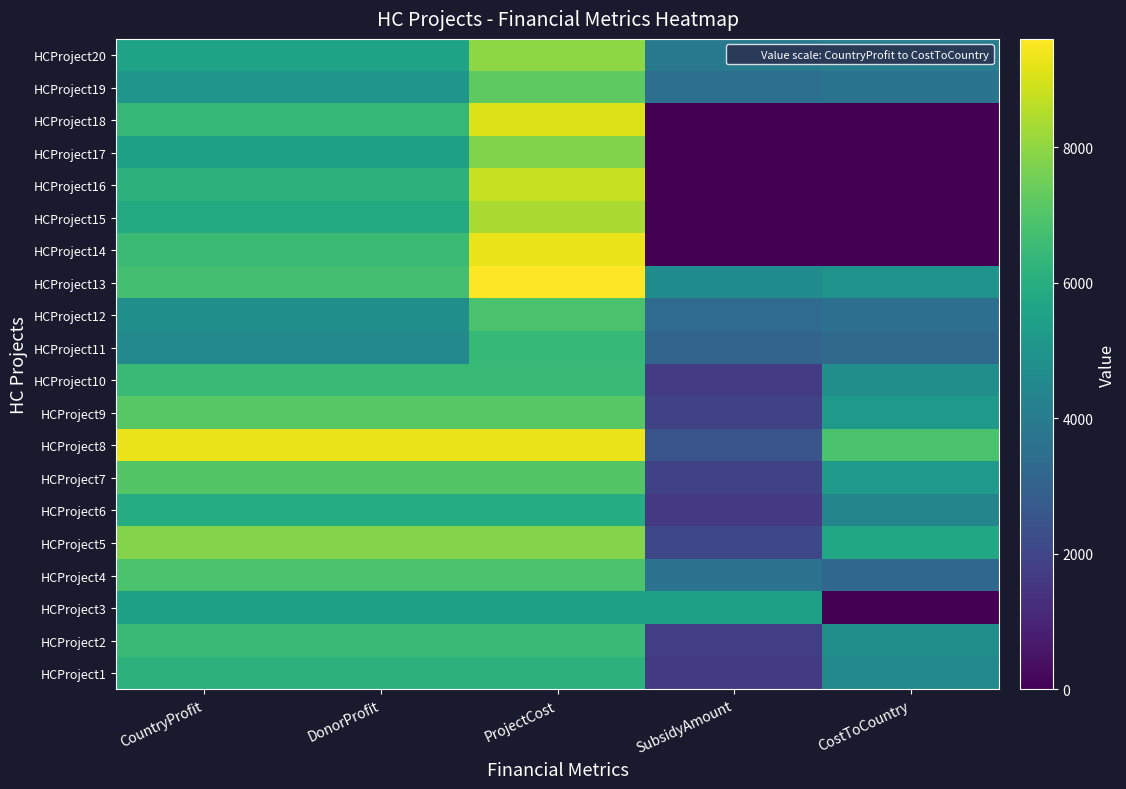

What is the total value across all series at DonorProfit?

125626.0